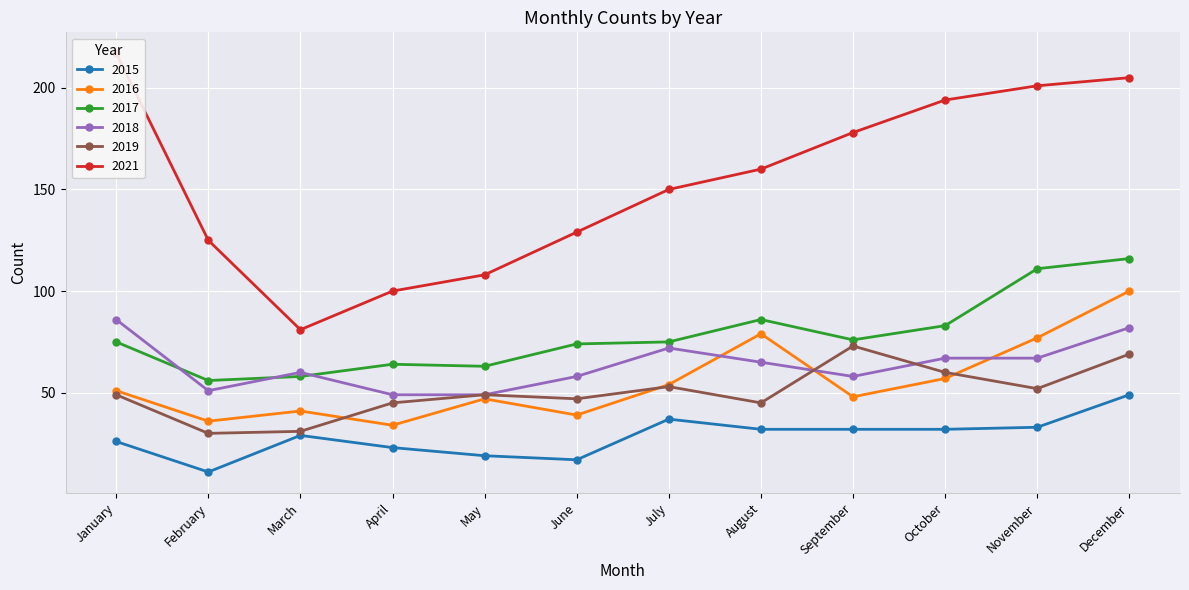

How many lines are shown in the chart?

6